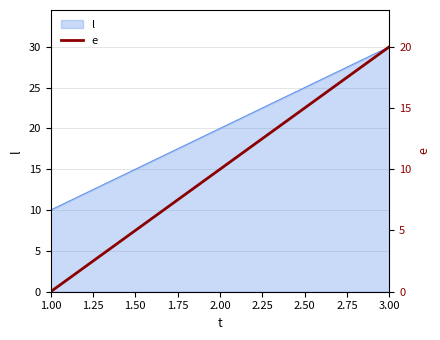

List the labels in order of l value, smallest first.

1.00, 2.00, 3.00